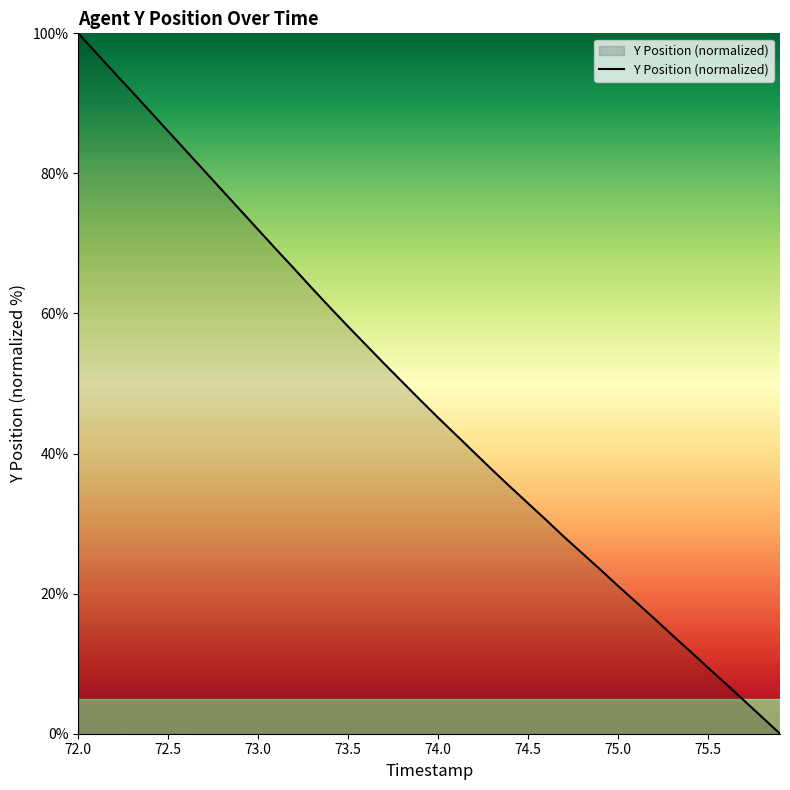

True or false: the data shows 29.5 at 74.0.

False